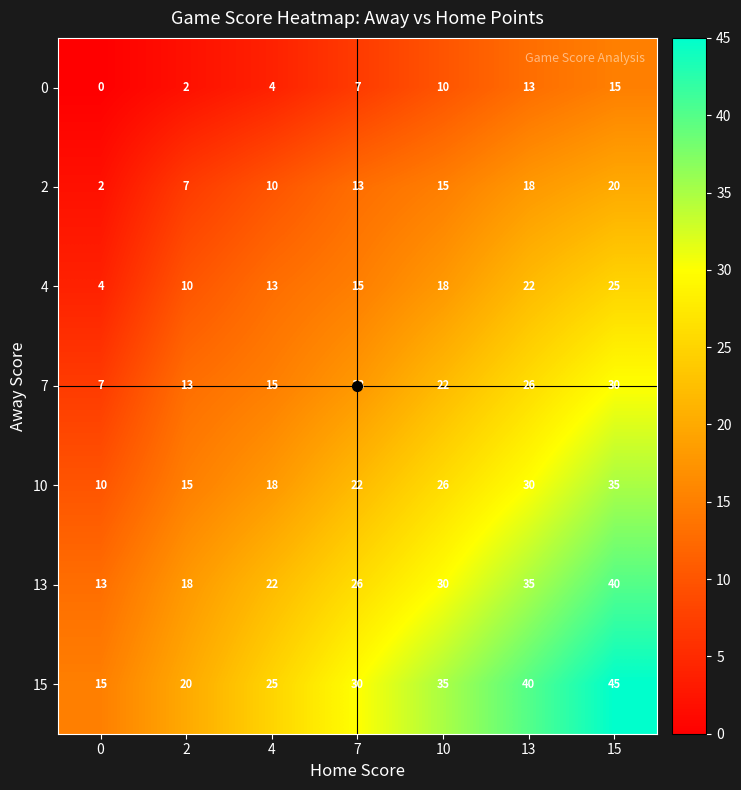

Rank the series at 0 from highest to lowest value.

15, 13, 10, 7, 4, 2, 0